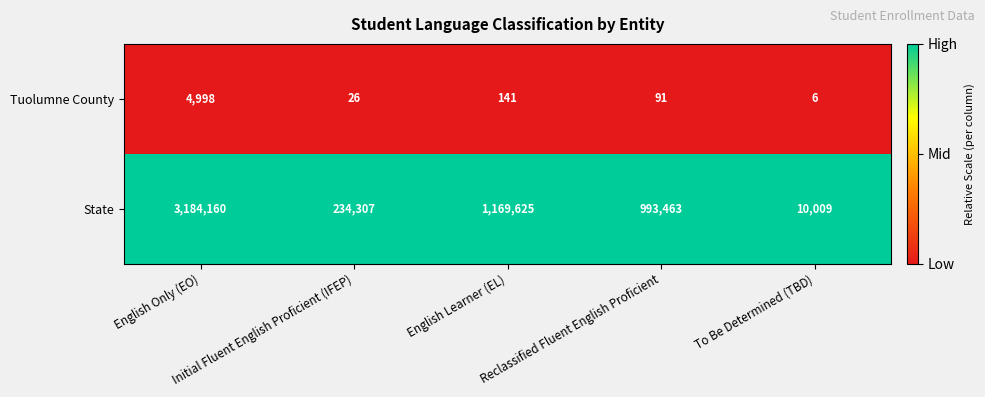

What is the lowest value of the Tuolumne County series?

6